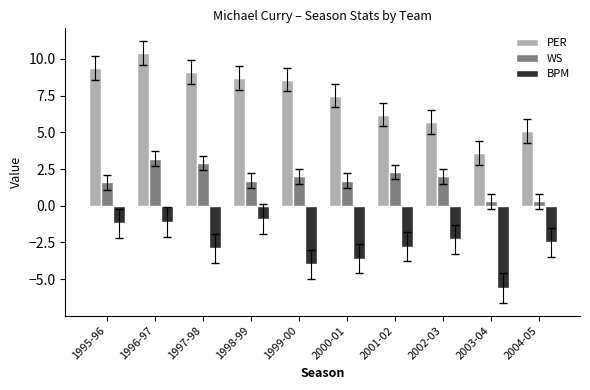

Reading right to left, list all the values displayed in this chart.

PER: 5.1	3.6	5.7	6.2	7.5	8.6	8.7	9.1	10.4	9.4
WS: 0.3	0.3	2.0	2.3	1.7	2.0	1.7	2.9	3.2	1.6
BPM: -2.5	-5.6	-2.3	-2.8	-3.6	-4.0	-0.9	-2.9	-1.1	-1.2